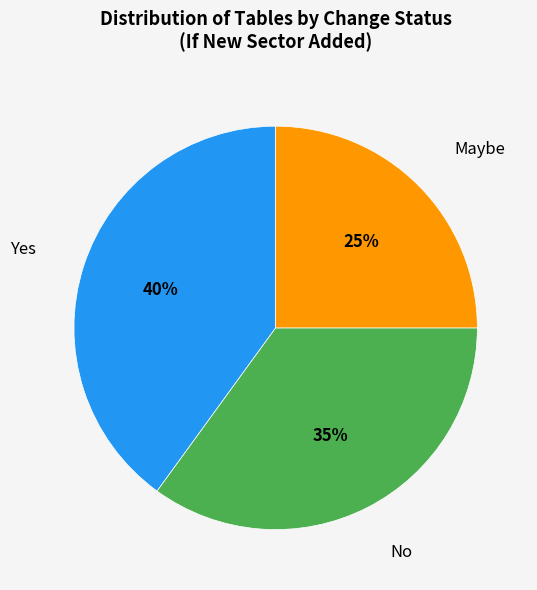

Is Yes the majority of the pie?

No